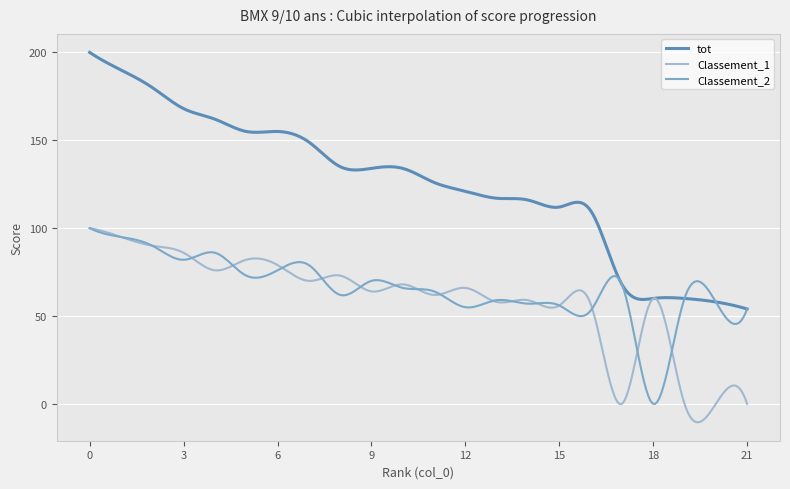

What is the highest value of the Classement_2 series?

100.0